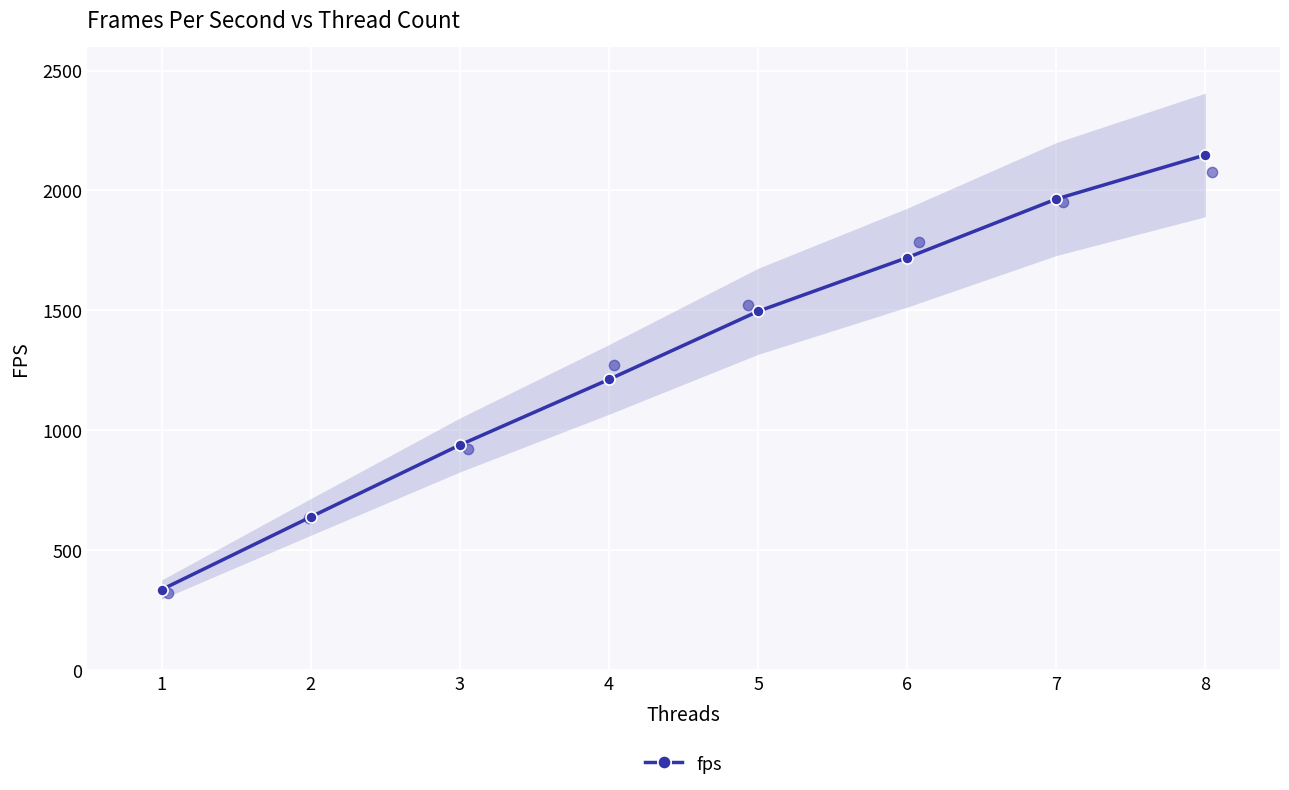

What is the change in value from 1 to 8?

+1813.4